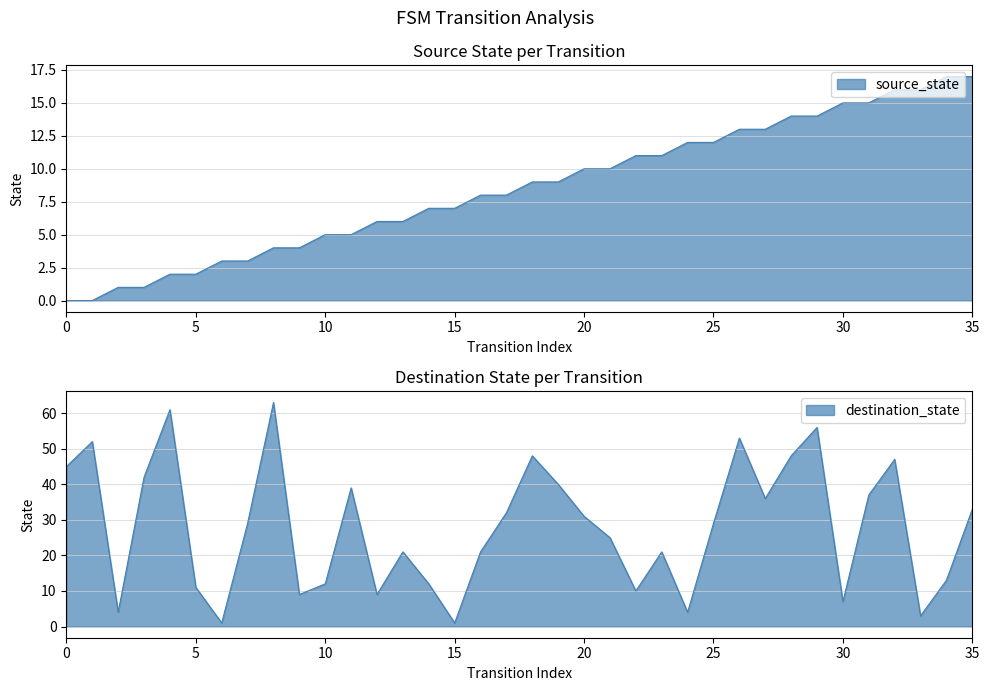

List the labels in order of destination_state value, smallest first.

6, 15, 33, 2, 24, 30, 9, 12, 22, 5, 10, 14, 34, 13, 16, 23, 21, 7, 25, 20, 17, 35, 27, 31, 11, 19, 3, 0, 32, 18, 28, 1, 26, 29, 4, 8